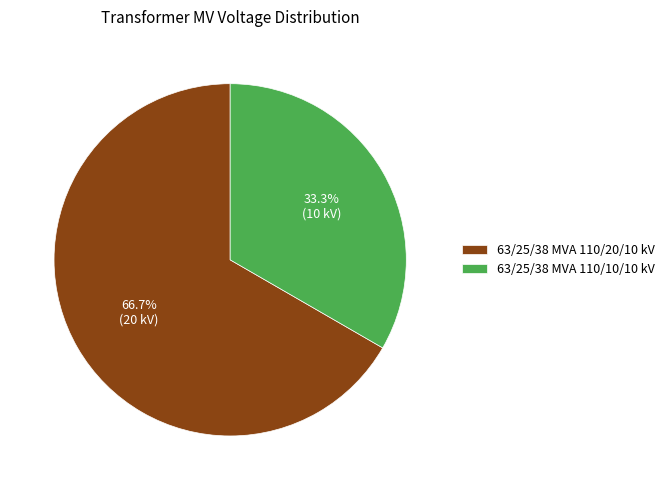

What is the smallest slice in the pie chart?

63/25/38 MVA 110/10/10 kV